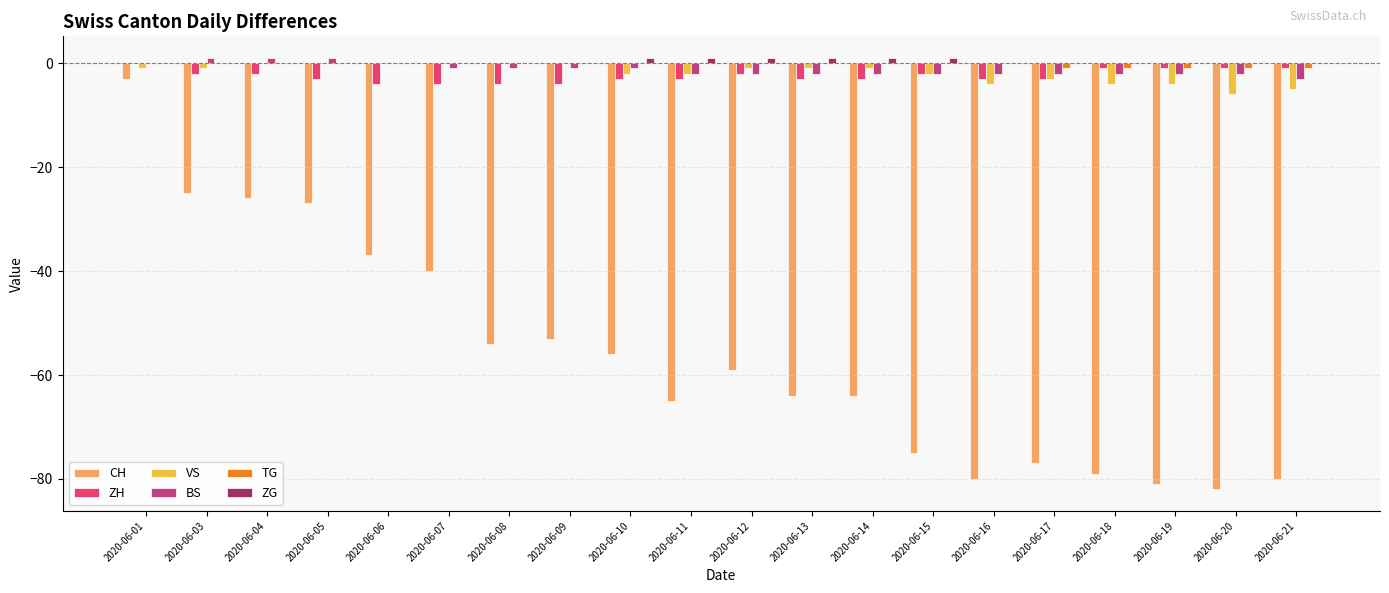

What is the difference between the VS values at 2020-06-08 and 2020-06-21?

5